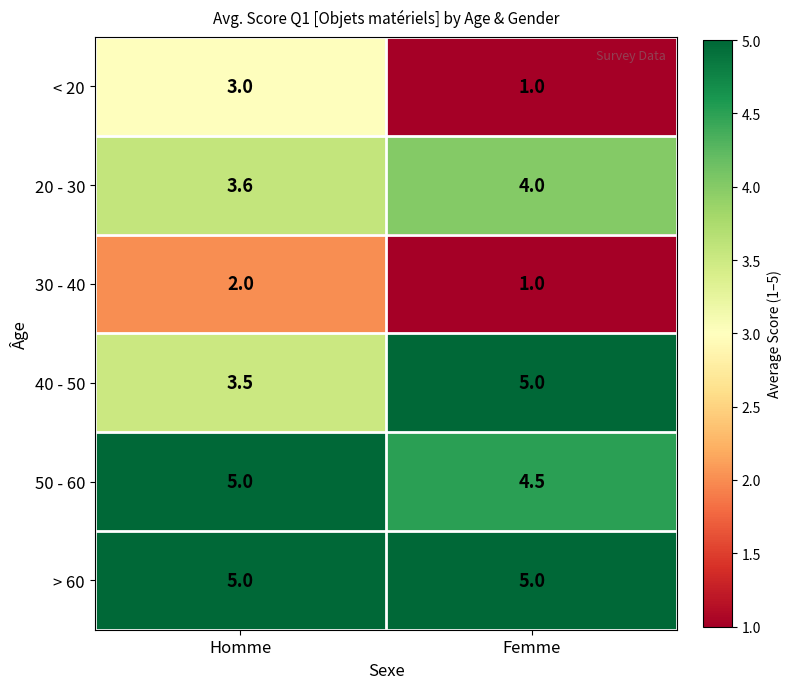

How many values in the 40 - 50 series are below 5?

1